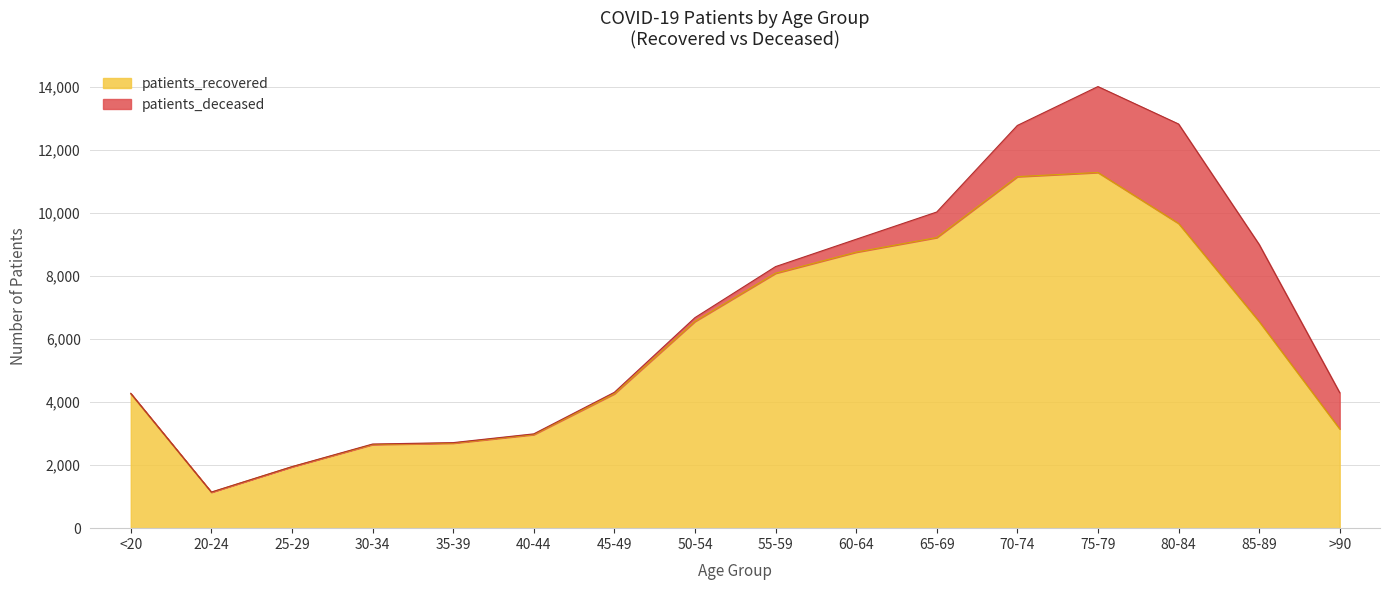

Which has a higher value, >90 or 35-39?

>90